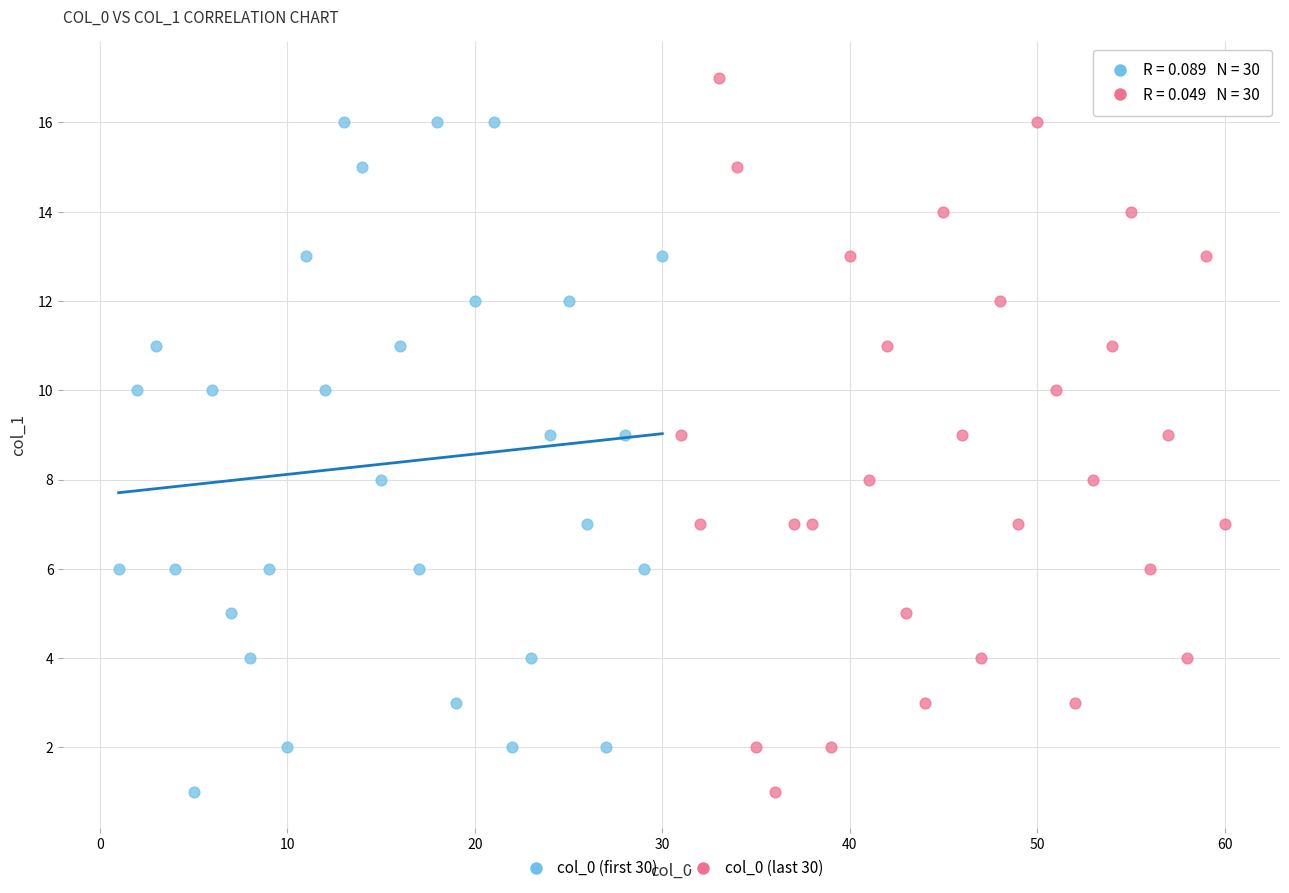

Which series reaches the maximum Y coordinate?

col_0 (last 30)